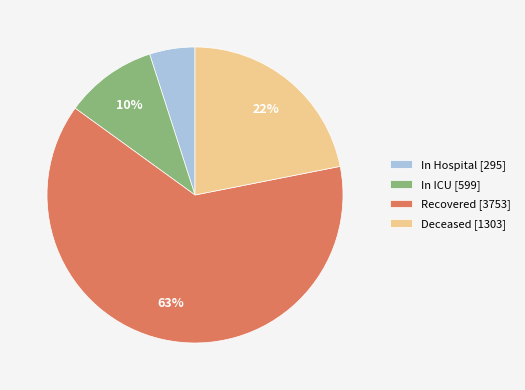

To the nearest percent, what is the average slice percentage?

25%